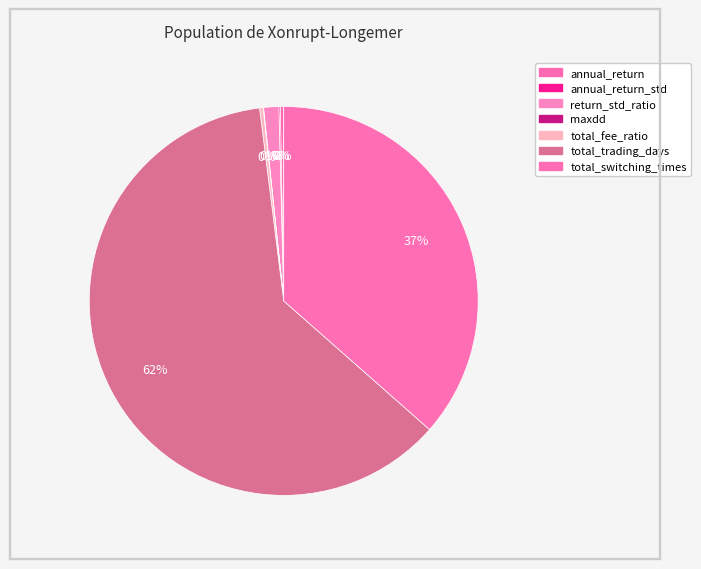

Which slice represents more than half of the pie?

total_trading_days